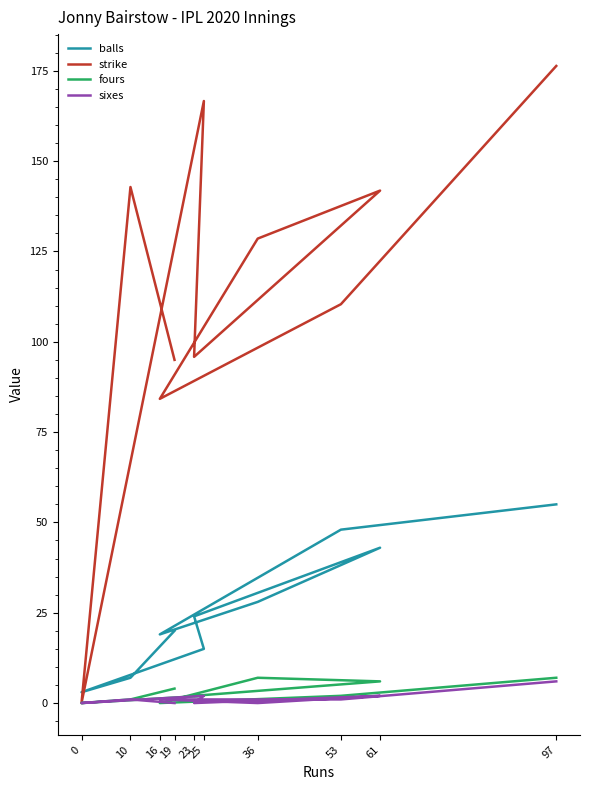

The value of strike at 36 is 128.6. True or false?

True